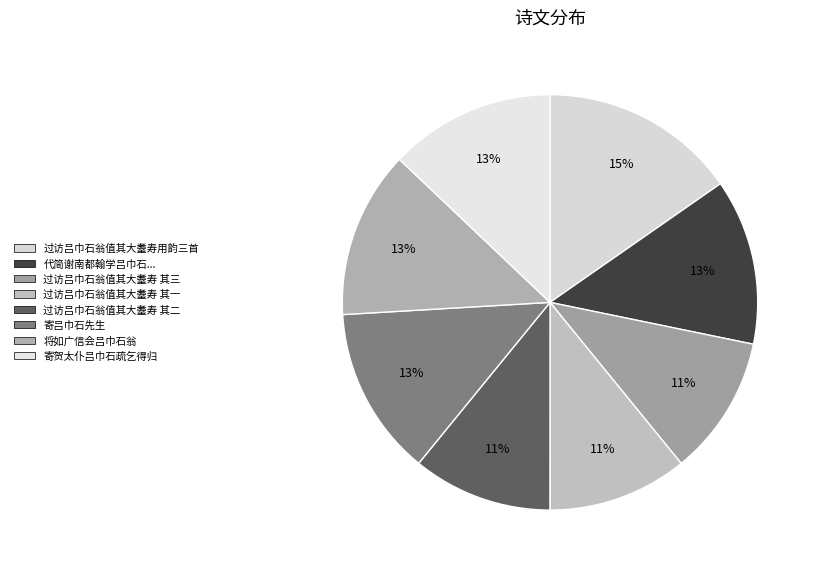

Does 代简谢南都翰学吕巾石祝文□□何□阳曹赵眉溪京兆庞弼唐暨新泉诸□□四锦轴 represent more than half of the total?

No